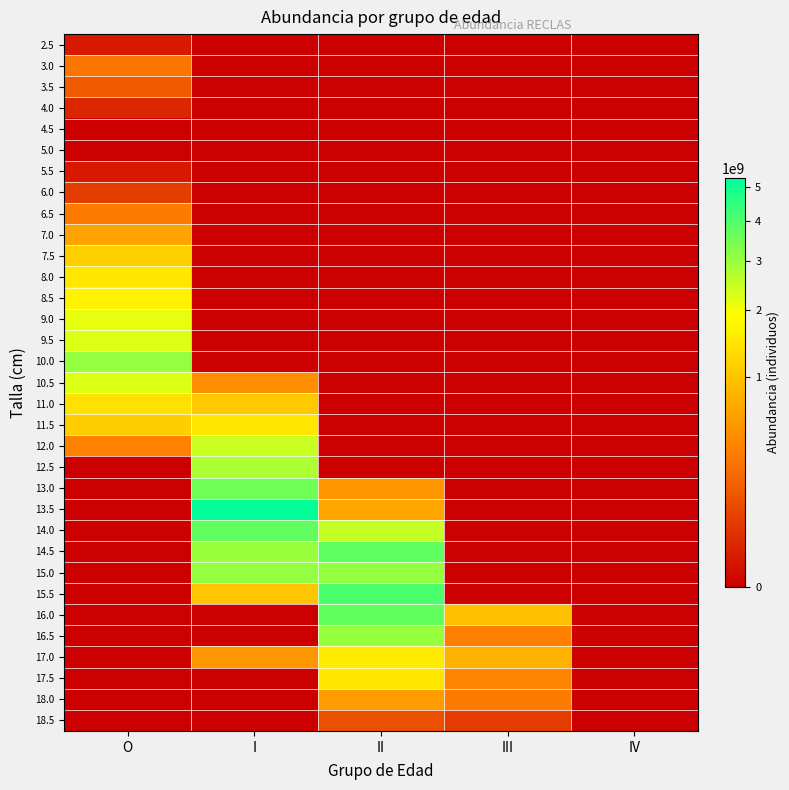

Reading left to right, list all the values displayed in this chart.

2.5: O=6123337.1	I=0.0	II=0.0	III=0.0	IV=0.0
3.0: O=287796841.8	I=0.0	II=0.0	III=0.0	IV=0.0
3.5: O=146960089.4	I=0.0	II=0.0	III=0.0	IV=0.0
4.0: O=18370011.2	I=0.0	II=0.0	III=0.0	IV=0.0
4.5: O=0.0	I=0.0	II=0.0	III=0.0	IV=0.0
5.0: O=0.0	I=0.0	II=0.0	III=0.0	IV=0.0
5.5: O=6123337.1	I=0.0	II=0.0	III=0.0	IV=0.0
6.0: O=55110033.5	I=0.0	II=0.0	III=0.0	IV=0.0
6.5: O=324536864.2	I=0.0	II=0.0	III=0.0	IV=0.0
7.0: O=636827054.3	I=0.0	II=0.0	III=0.0	IV=0.0
7.5: O=1164923769.0	I=0.0	II=0.0	III=0.0	IV=0.0
8.0: O=1503941898.6	I=0.0	II=0.0	III=0.0	IV=0.0
8.5: O=1705492393.0	I=0.0	II=0.0	III=0.0	IV=0.0
9.0: O=2137009697.8	I=0.0	II=0.0	III=0.0	IV=0.0
9.5: O=2274121179.2	I=0.0	II=0.0	III=0.0	IV=0.0
10.0: O=3107474028.1	I=0.0	II=0.0	III=0.0	IV=0.0
10.5: O=2258422063.8	I=451684412.8	II=0.0	III=0.0	IV=0.0
11.0: O=1397876066.4	I=1048407049.8	II=0.0	III=0.0	IV=0.0
11.5: O=1115844665.3	I=1487792887.1	II=0.0	III=0.0	IV=0.0
12.0: O=349367886.6	I=2445575206.2	II=0.0	III=0.0	IV=0.0
12.5: O=0.0	I=2793479475.4	II=0.0	III=0.0	IV=0.0
13.0: O=0.0	I=3563426339.3	II=509060905.6	III=0.0	IV=0.0
13.5: O=0.0	I=5287784213.1	II=660973026.6	III=0.0	IV=0.0
14.0: O=0.0	I=3783333813.3	II=2522222542.2	III=0.0	IV=0.0
14.5: O=0.0	I=3032093723.6	II=3790117154.5	III=0.0	IV=0.0
15.0: O=0.0	I=3075313523.8	II=3075313523.8	III=0.0	IV=0.0
15.5: O=0.0	I=1016738817.2	II=4066955268.7	III=0.0	IV=0.0
16.0: O=0.0	I=0.0	II=3742200995.8	III=935550249.0	IV=0.0
16.5: O=0.0	I=0.0	II=3069977090.3	III=341108565.6	IV=0.0
17.0: O=0.0	I=526185307.1	II=1578555921.2	III=789277960.6	IV=0.0
17.5: O=0.0	I=0.0	II=1491935133.7	III=372983783.4	IV=0.0
18.0: O=0.0	I=0.0	II=560540035.9	III=320308591.9	IV=0.0
18.5: O=0.0	I=0.0	II=105554304.7	III=52777152.4	IV=0.0